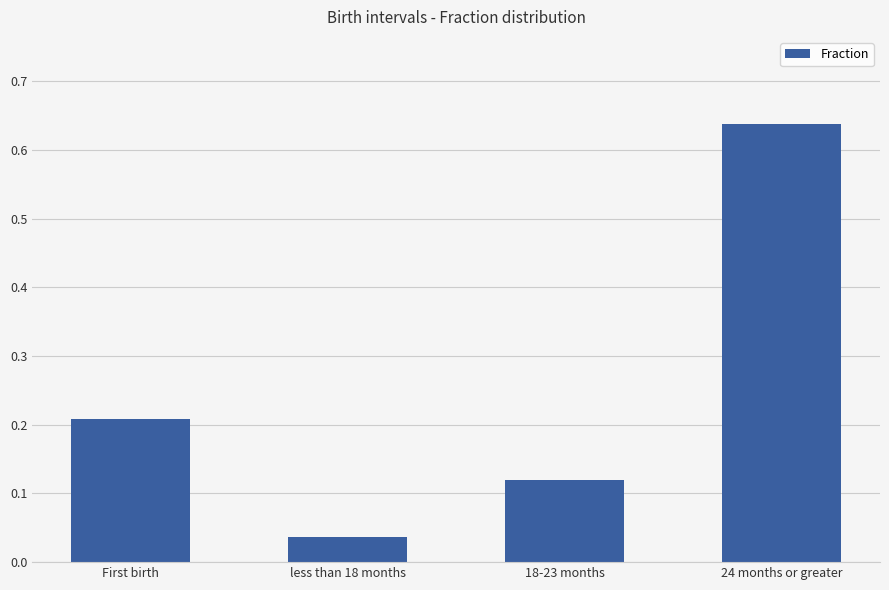

How many bars are there in total?

4